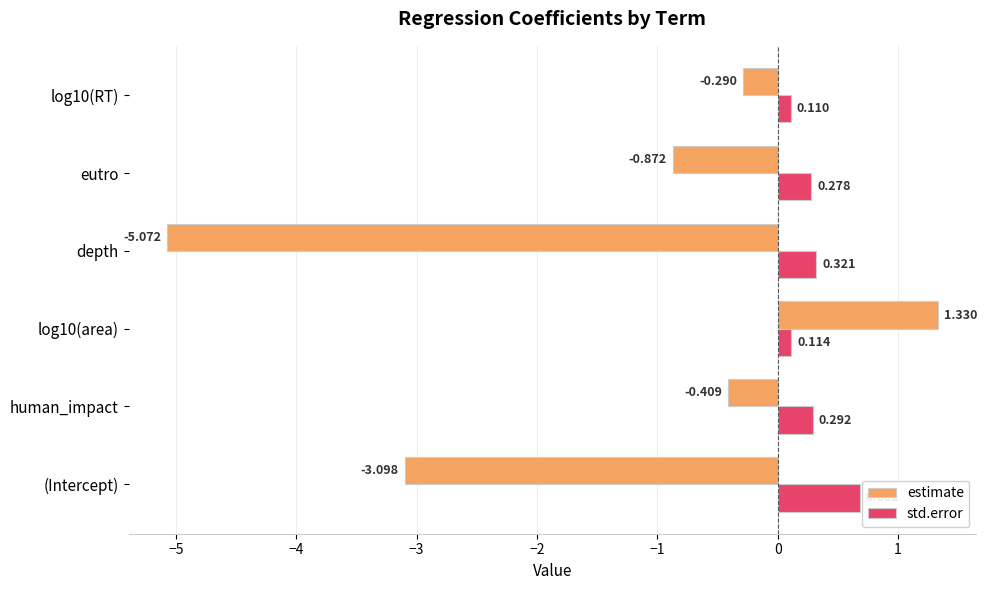

Rank the series at log10(area) from lowest to highest value.

std.error, estimate